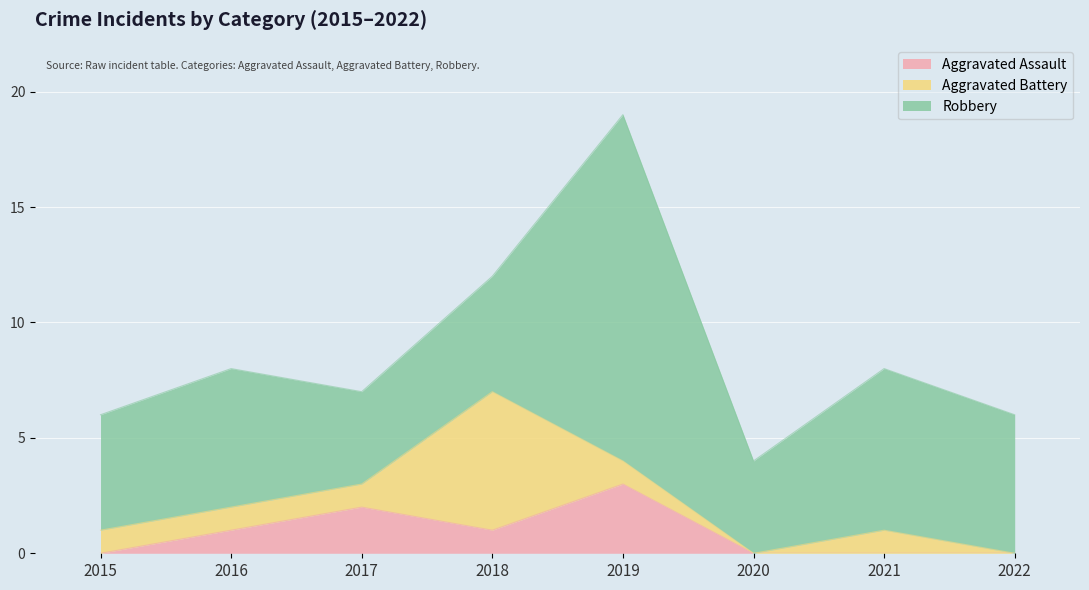

Where is Robbery nearest to the value 9?

2021